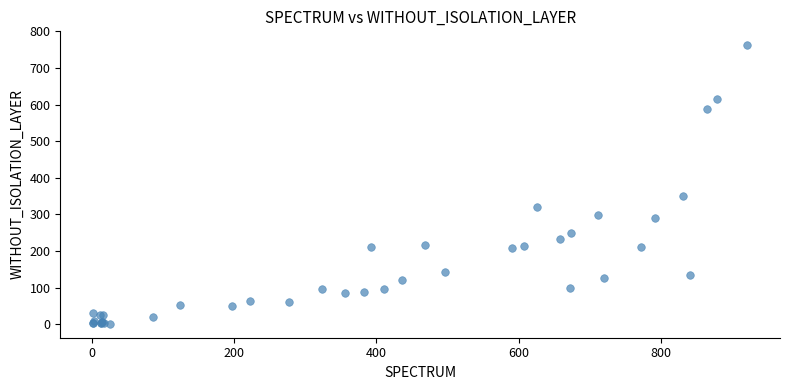

What Y value in the scatter plot is closest to 381?

350